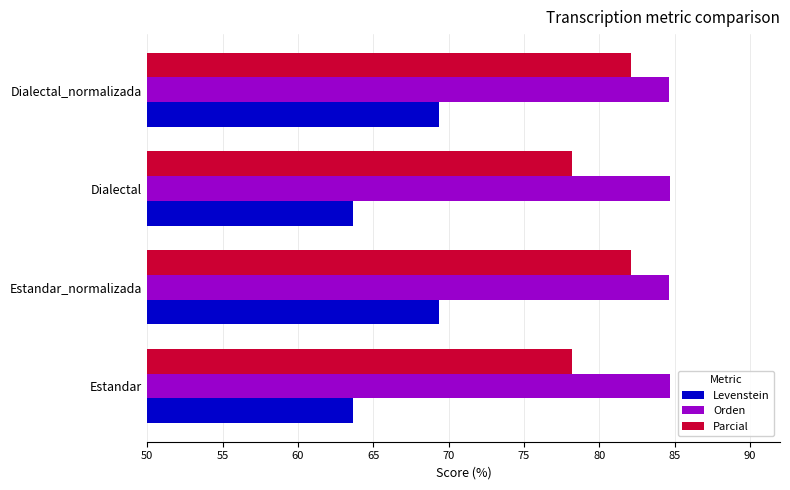

What are all the series names shown in the legend?

Levenstein, Orden, Parcial